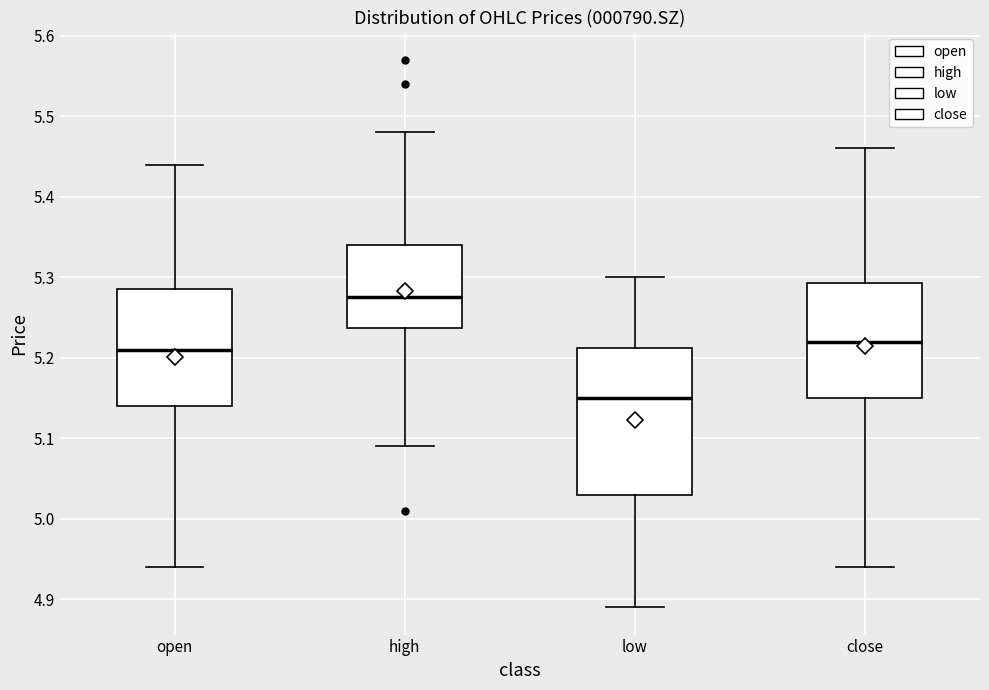

Which box is the tallest, from its lower edge to its upper edge?

low